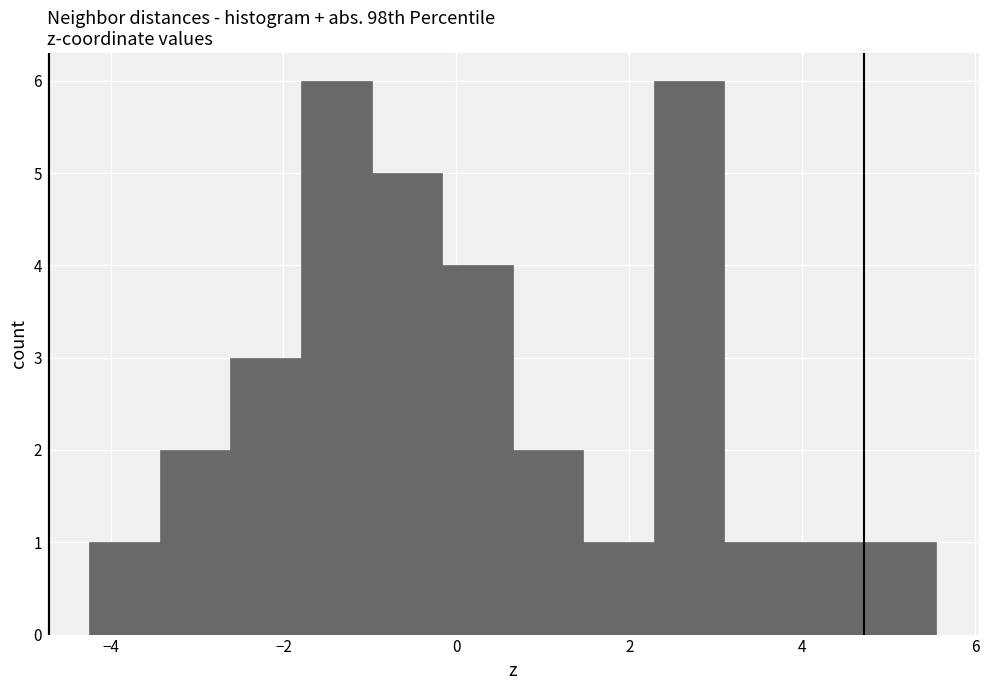

Reading left to right, list every bar in this chart as the range it spans on the x-axis followed by its height. Neither the bar edges nor the heights are printed on the chart, so give them approximately, as read against the axes.

-4.2 to -3.4: 1
-3.4 to -2.6: 2
-2.6 to -1.8: 3
-1.8 to -1.0: 6
-1.0 to -0.2: 5
-0.2 to 0.6: 4
0.6 to 1.4: 2
1.4 to 2.2: 1
2.2 to 3.2: 6
3.2 to 4.0: 1
4.0 to 4.8: 1
4.8 to 5.6: 1